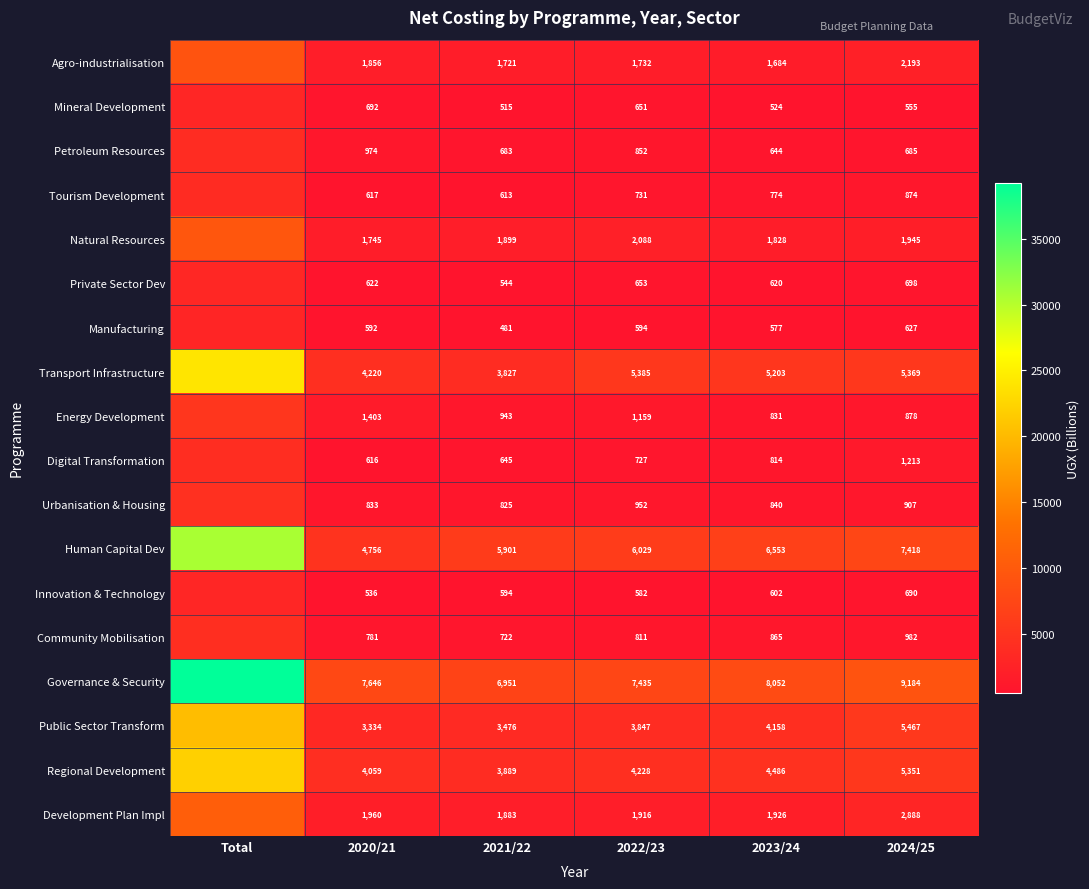

Count the number of data series in this chart.

18